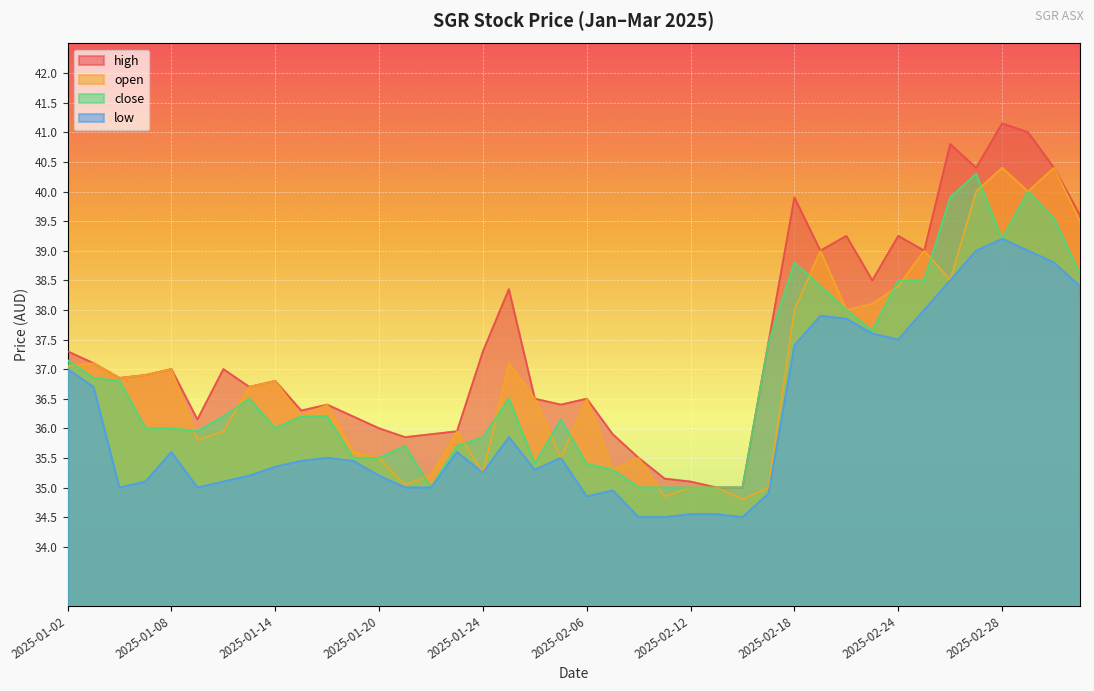

How many categories are shown in the chart?

40